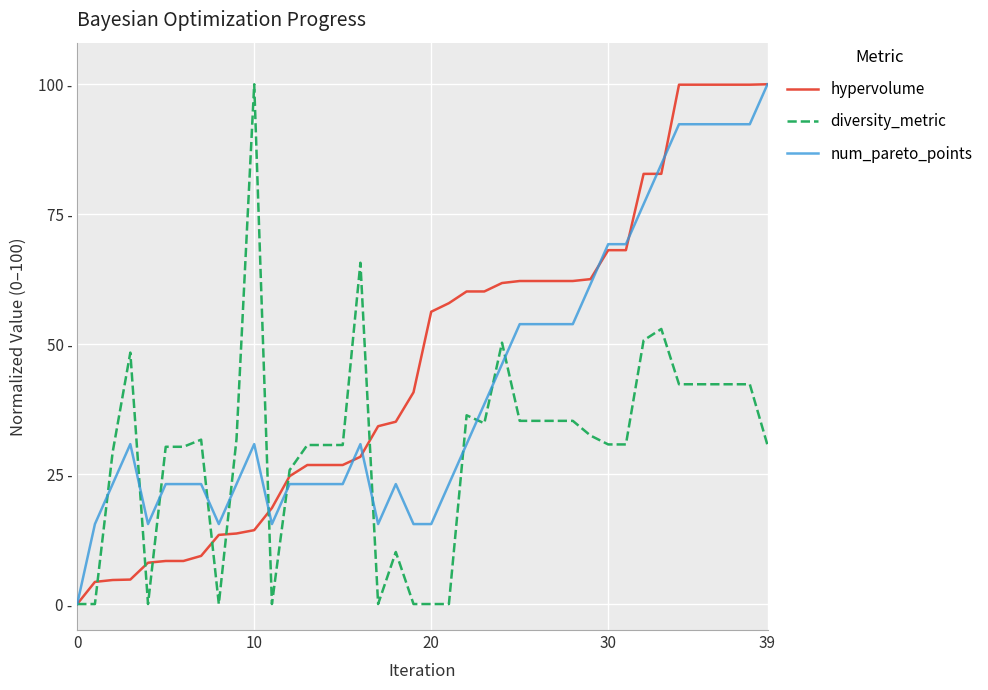

What are all the series names shown in the legend?

hypervolume, diversity_metric, num_pareto_points